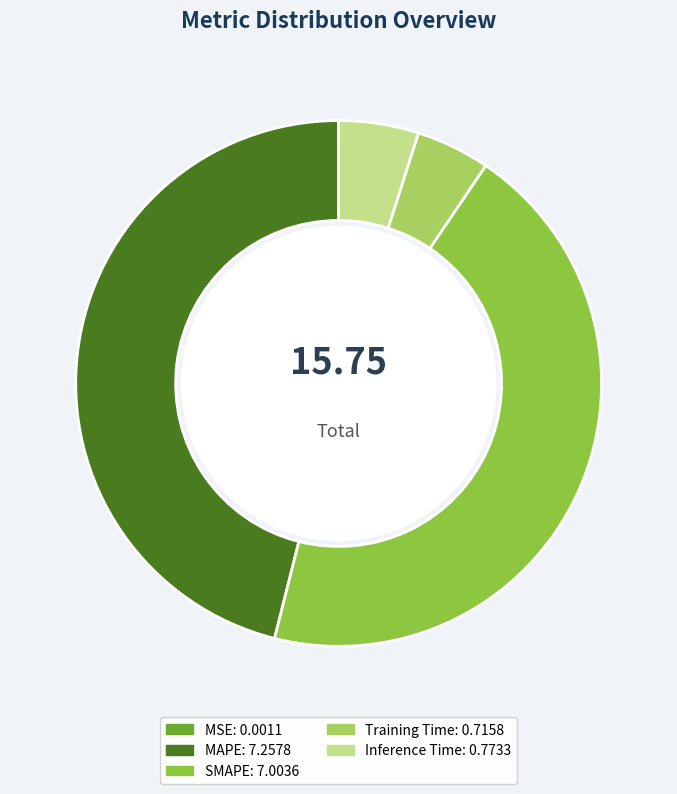

True or false: Inference Time accounts for 14% of the total.

False